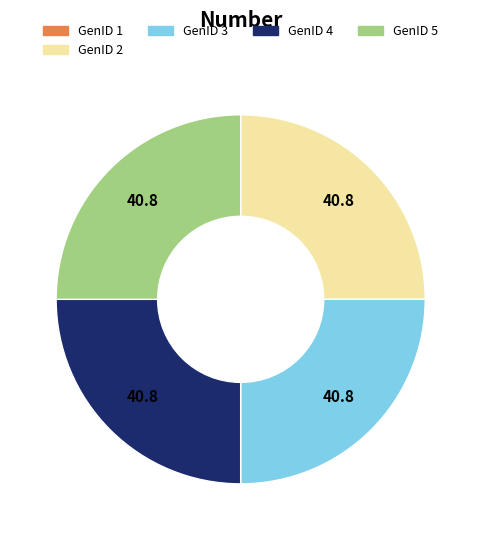

What is the ratio of the value at GenID 2 to the value at GenID 5?

1.0